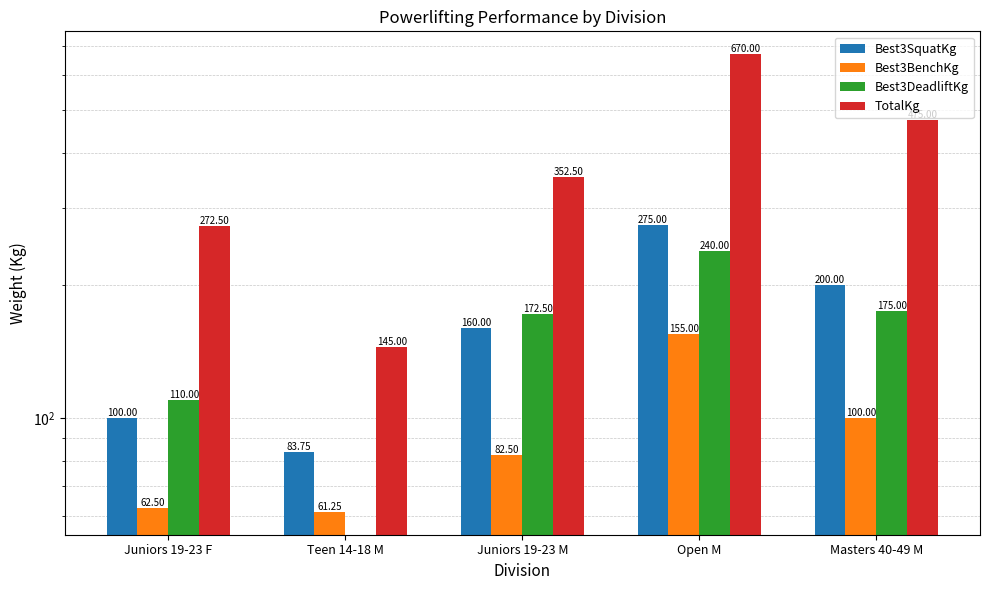

The TotalKg series shows 656.3 at Masters 40-49 M. True or false?

False